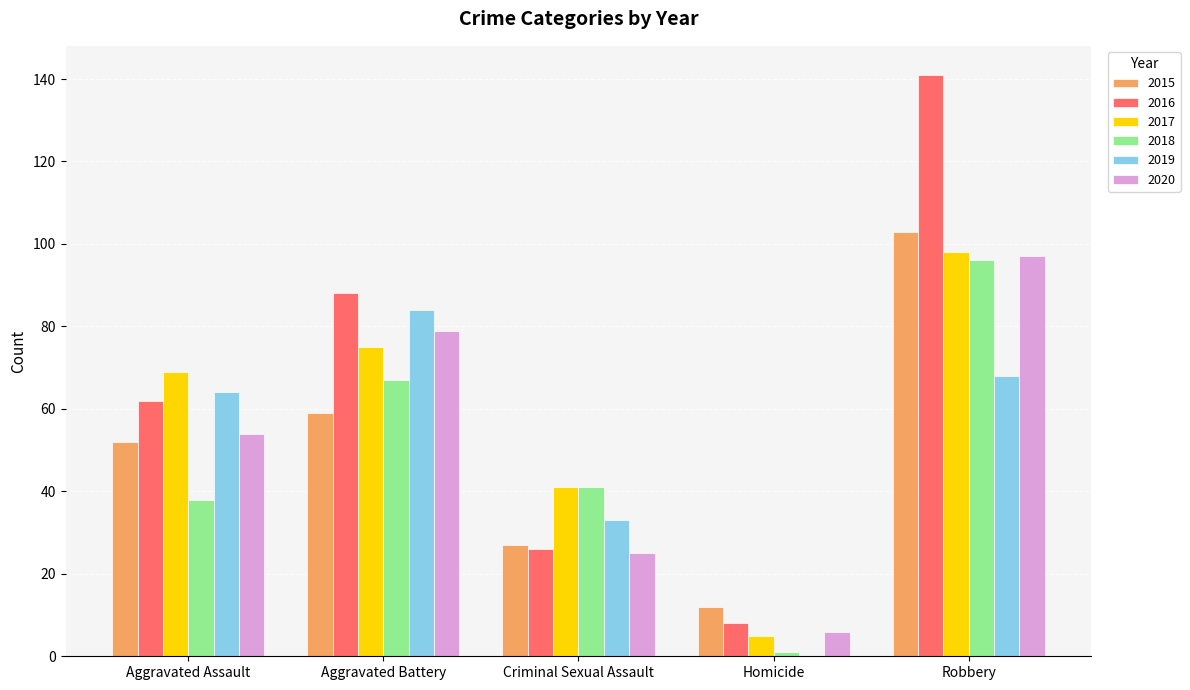

Reading left to right, extract all data points from this chart.

2015: 52	59	27	12	103
2016: 62	88	26	8	141
2017: 69	75	41	5	98
2018: 38	67	41	1	96
2019: 64	84	33	0	68
2020: 54	79	25	6	97